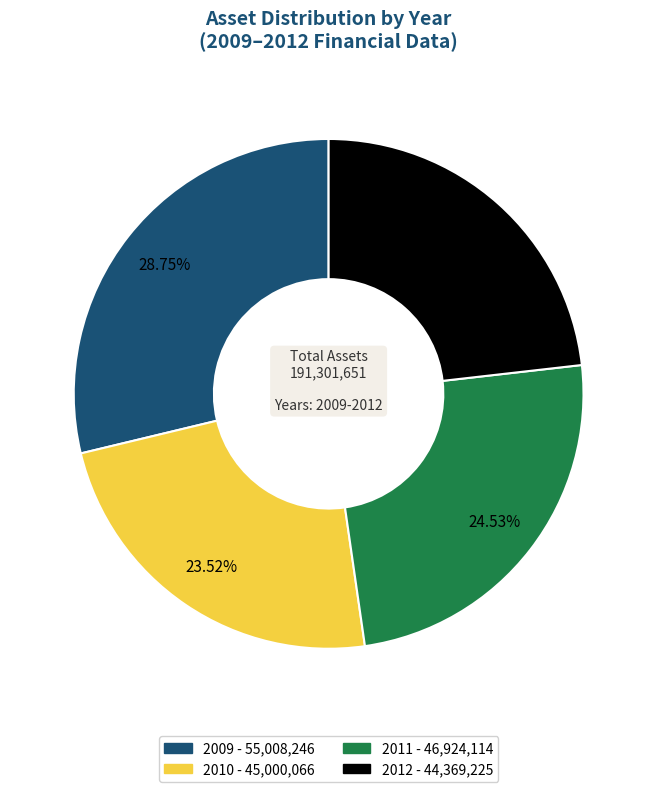

Does 2011 account for over 50% of the chart?

No